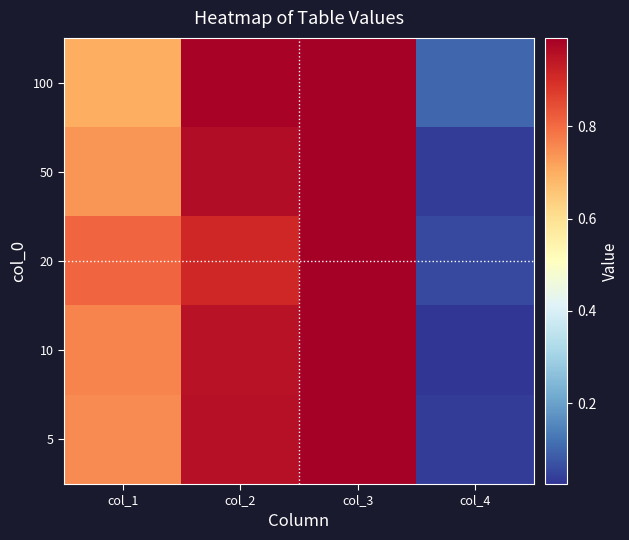

Between col_2 and col_3, which series saw the biggest shift?

20